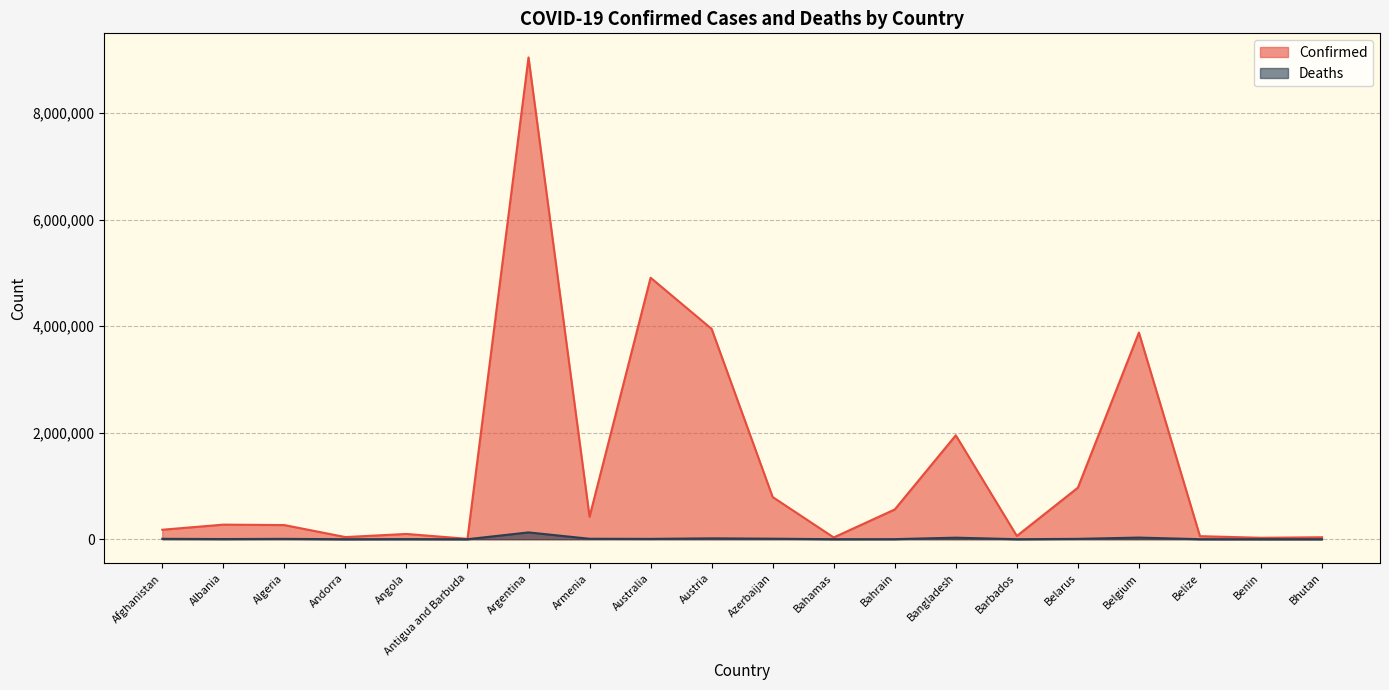

True or false: Deaths and Confirmed intersect in this chart.

False